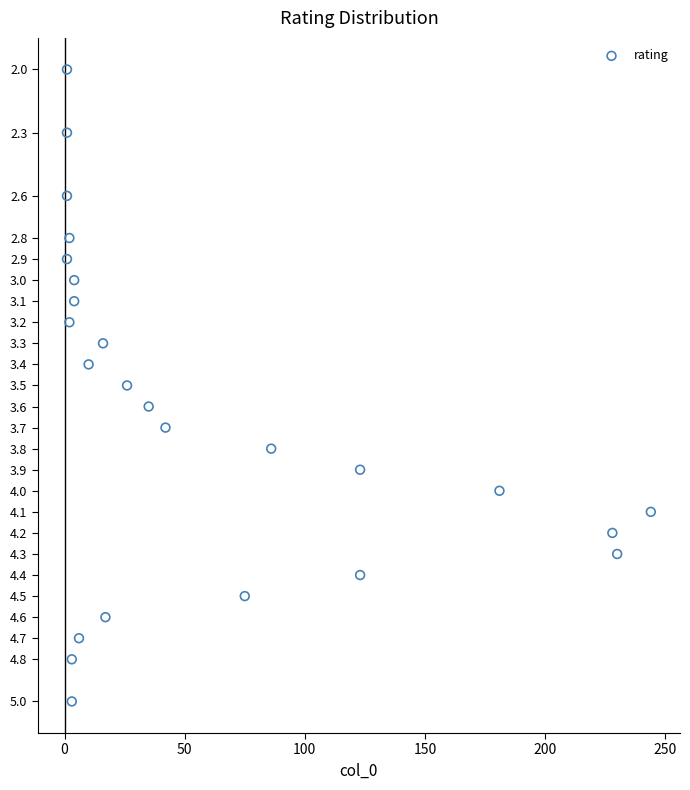

What is the range of Y values (max minus min)?

3.0